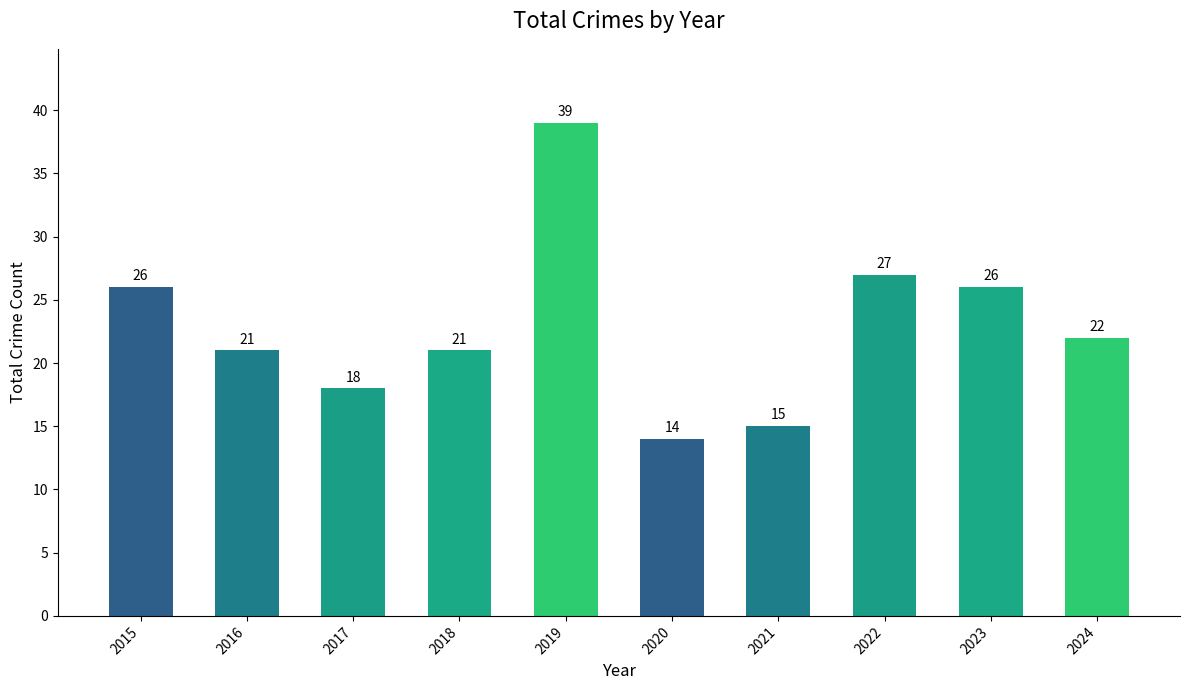

What is the change in value from 2015 to 2017?

-8